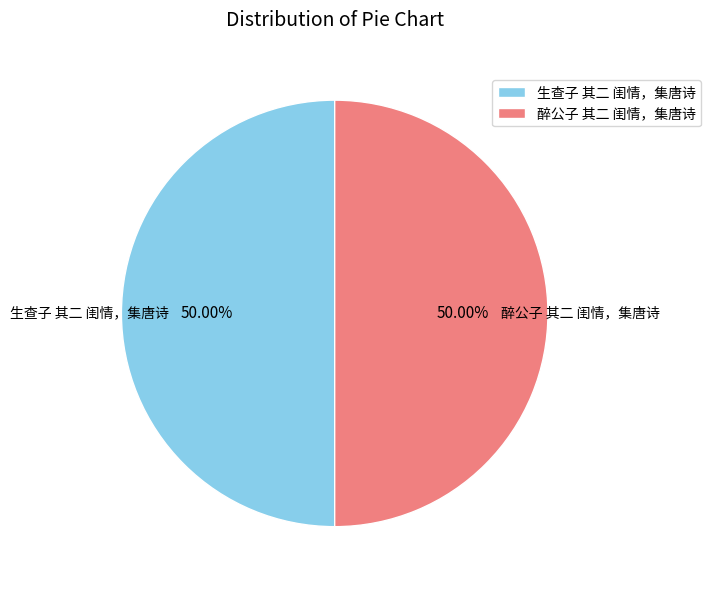

What is the ratio of the value at 生查子 其二 闺情，集唐诗 to the value at 醉公子 其二 闺情，集唐诗?

1.0